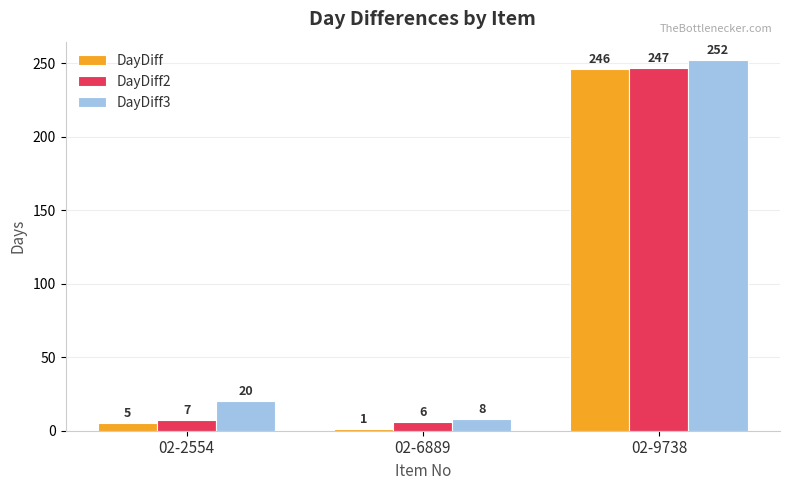

What is the value of the DayDiff bar at the 3rd from the left?

246